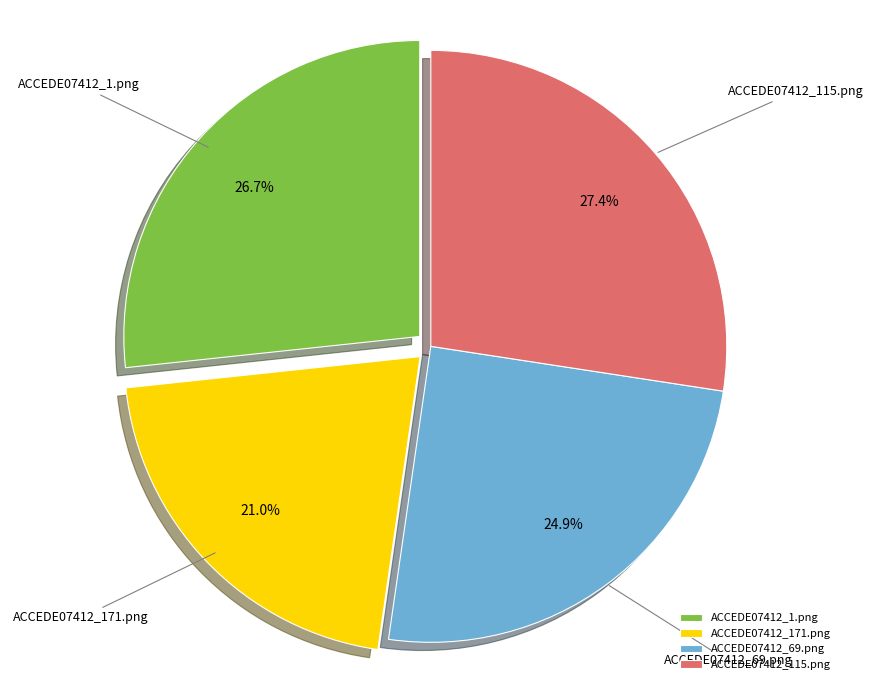

To the nearest percent, what is the combined percentage of ACCEDE07412_1.png and ACCEDE07412_69.png?

52%